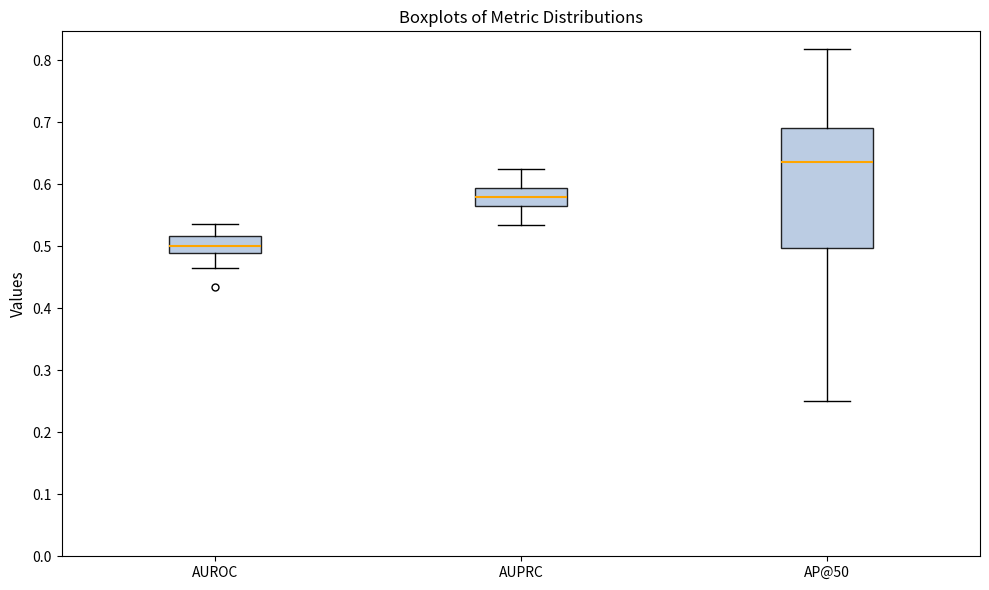

Reading left to right, read every box against the y-axis: the position of its median line, the range the box covers, and the ends of its whiskers. The values are not printed on the chart, so give them approximately, as read against the axis.

AUROC: median 0.50, box 0.49 to 0.52, whiskers 0.46 to 0.54
AUPRC: median 0.58, box 0.56 to 0.59, whiskers 0.53 to 0.62
AP@50: median 0.64, box 0.50 to 0.69, whiskers 0.25 to 0.82